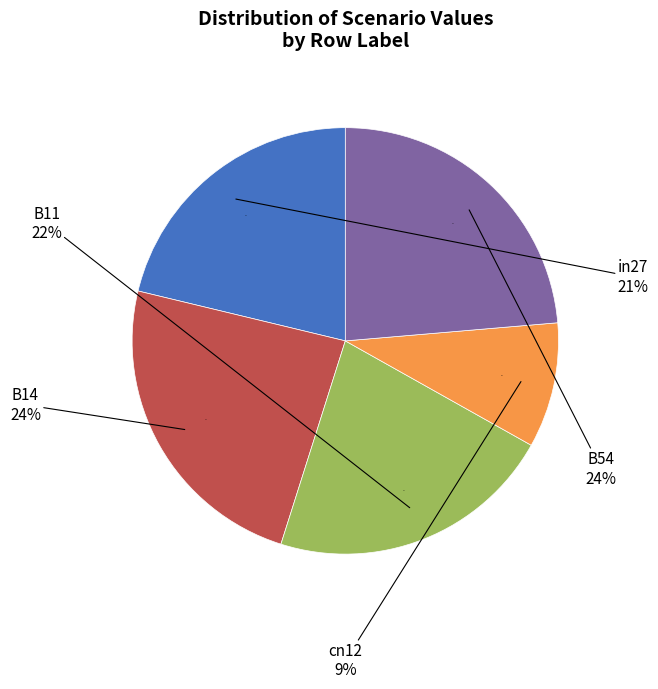

Do B54 and cn12 together represent more than half of the pie?

No